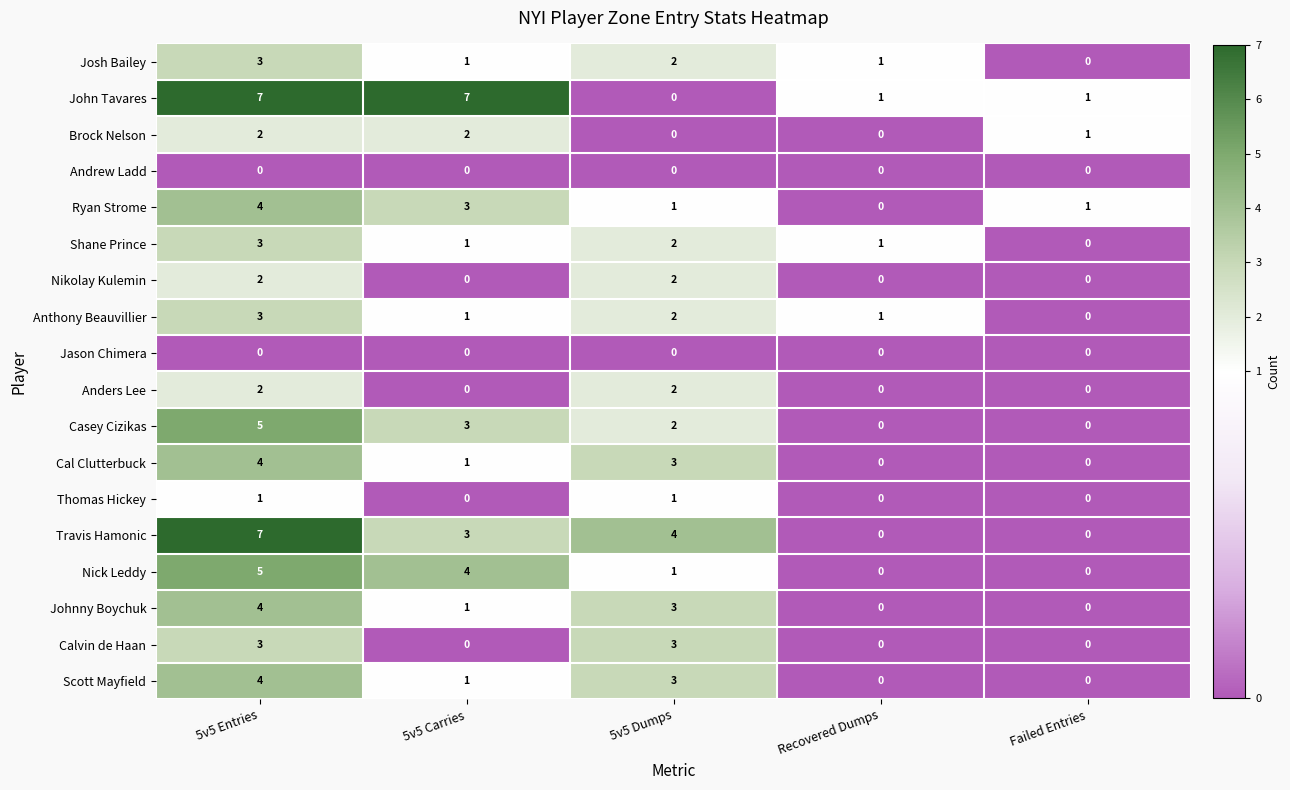

What is the maximum value for Josh Bailey?

3